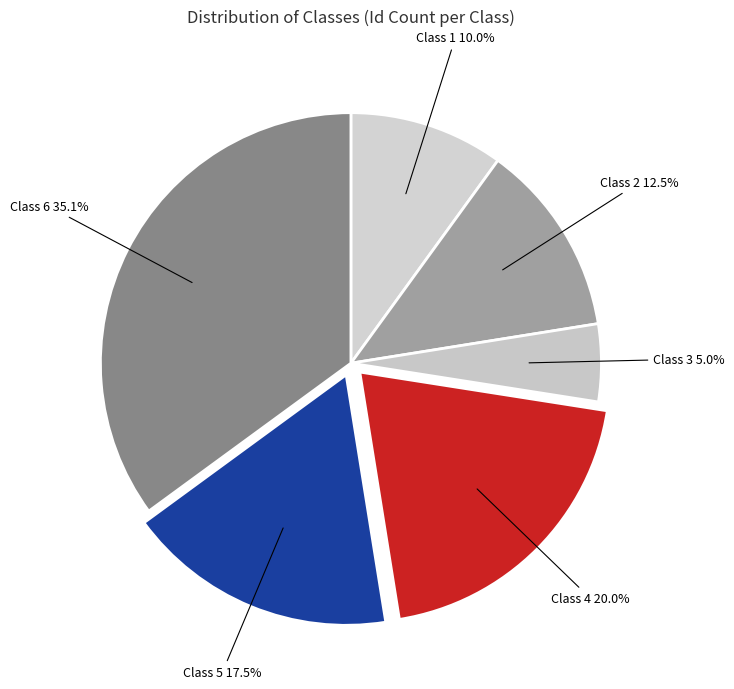

Is Class 6 the majority of the pie?

No